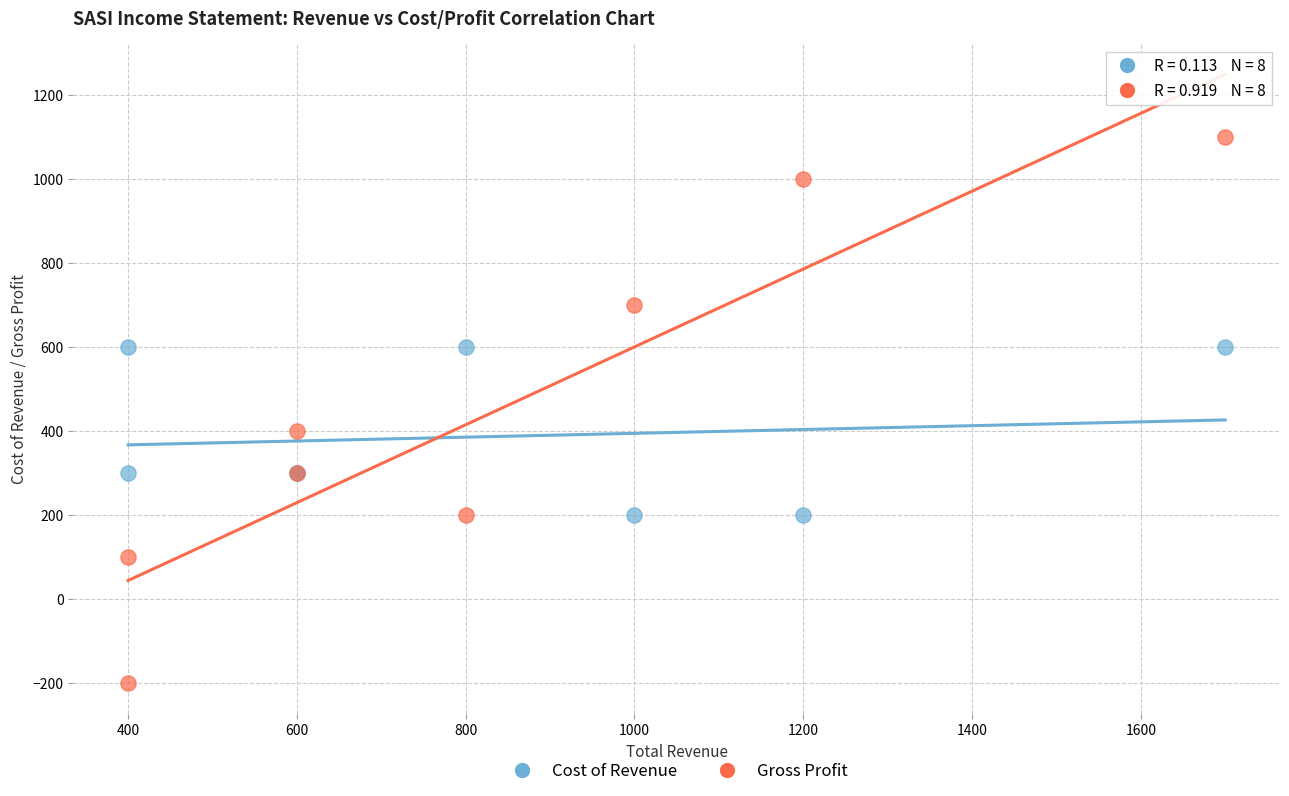

Across all series, what Y value is closest to 450?

400